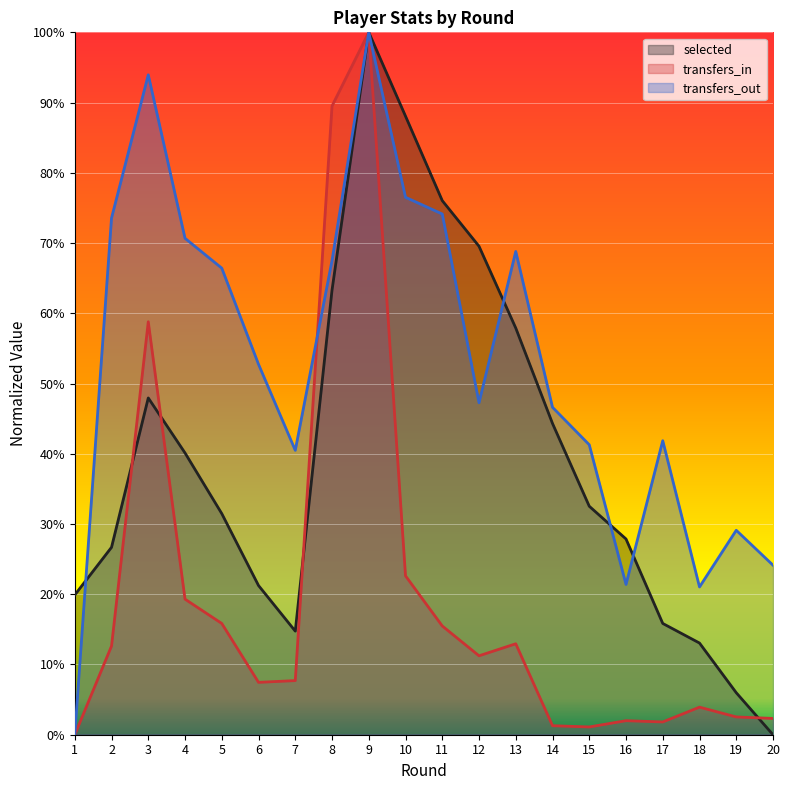

How many lines are shown in the chart?

3